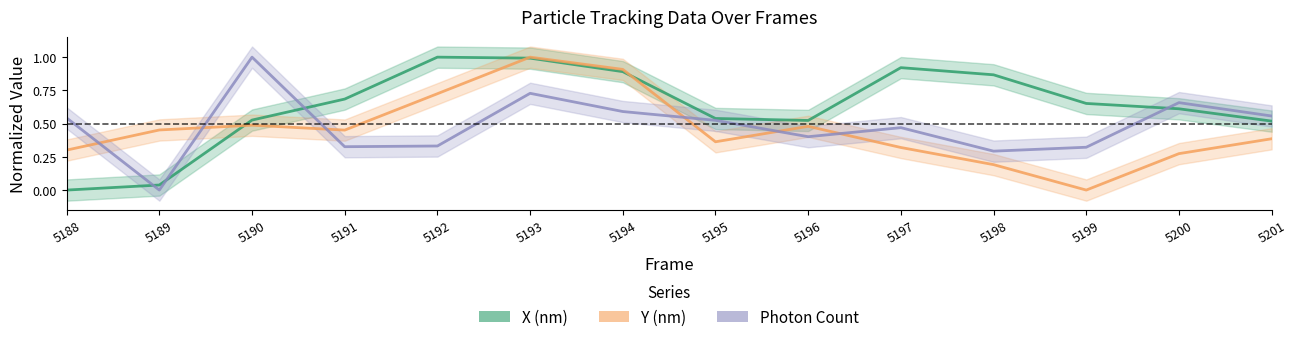

Which category has the highest value across all series?

5192